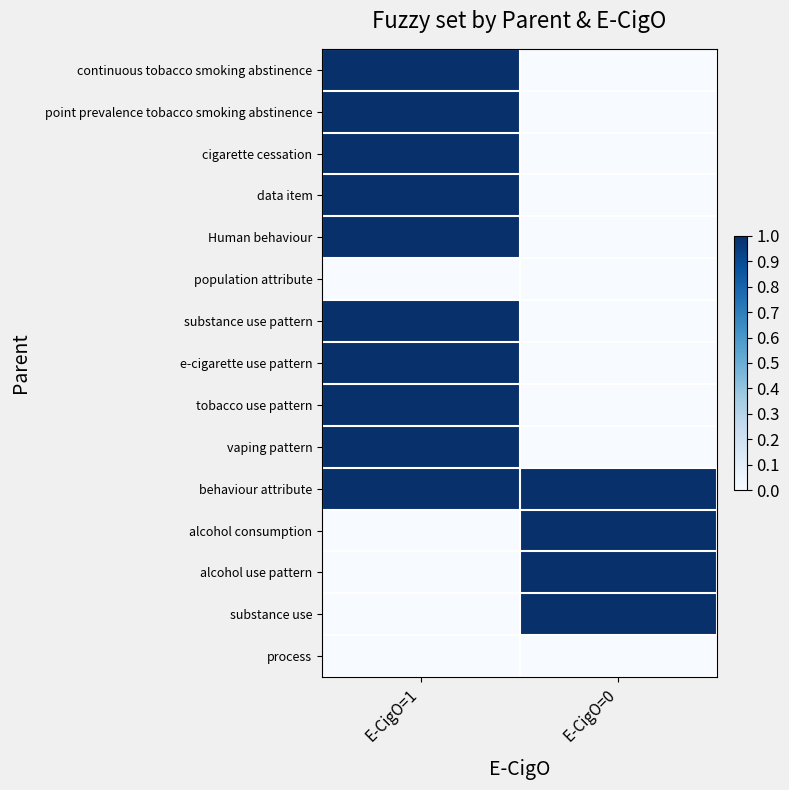

How many data points does each series have?

2